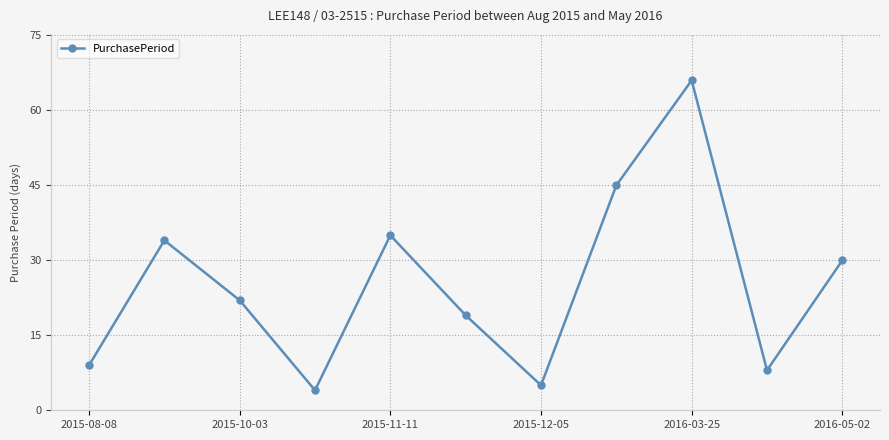

What is the sum of all values?

277